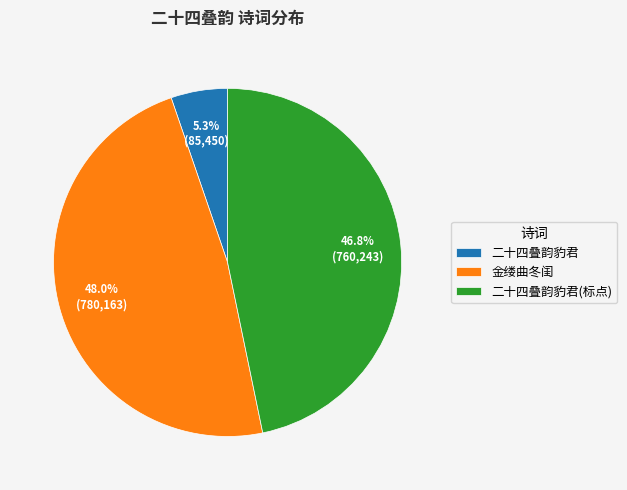

Which has a higher value, 金缕曲冬闺 or 二十四叠韵豹君?

金缕曲冬闺